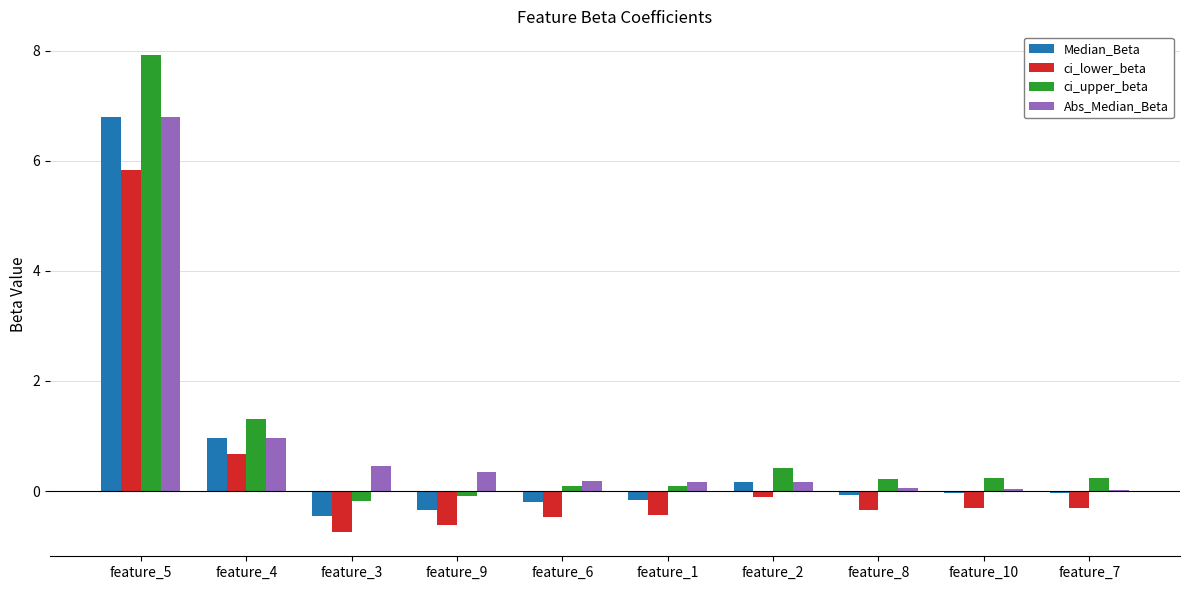

Count the number of data series in this chart.

4